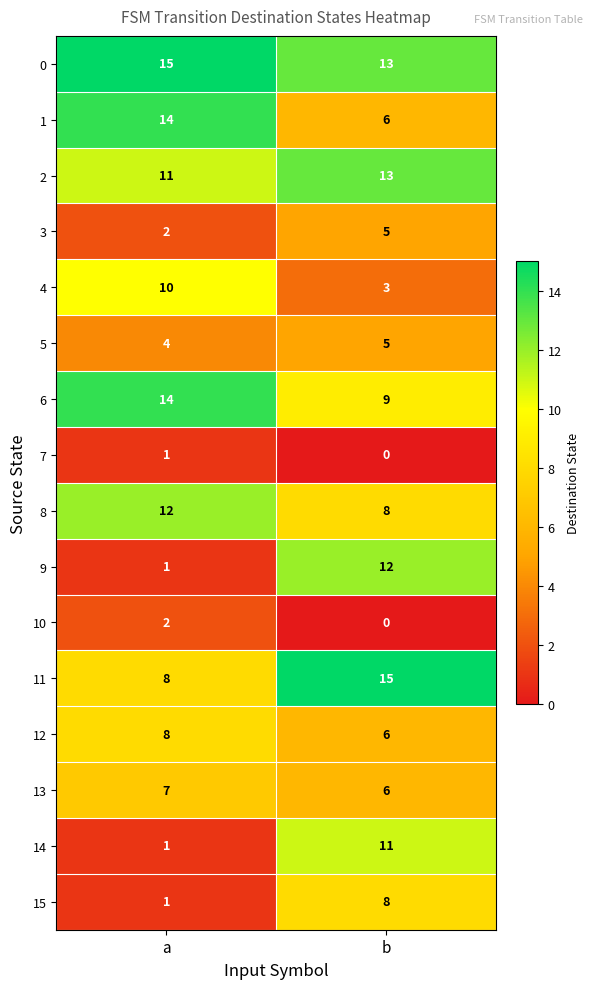

Count the number of categories in the chart.

2